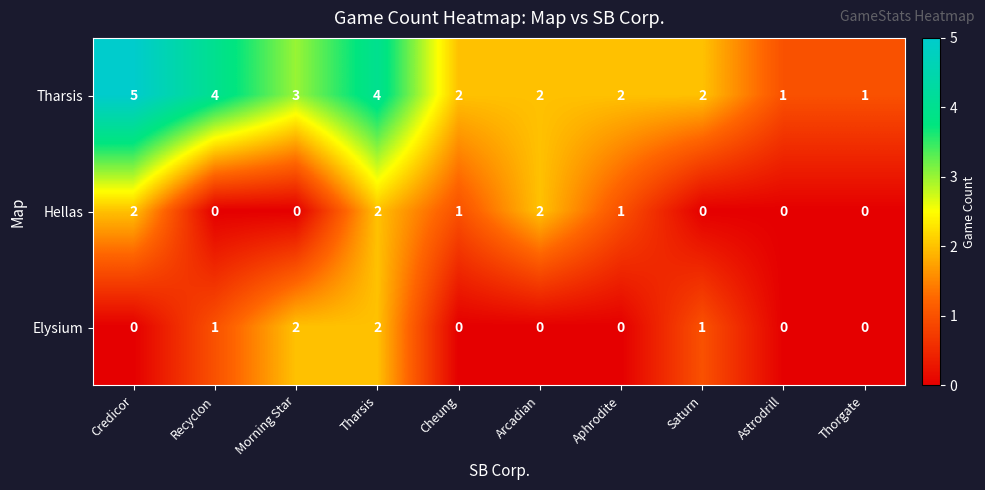

Rank the series at Cheung from lowest to highest value.

Elysium, Hellas, Tharsis